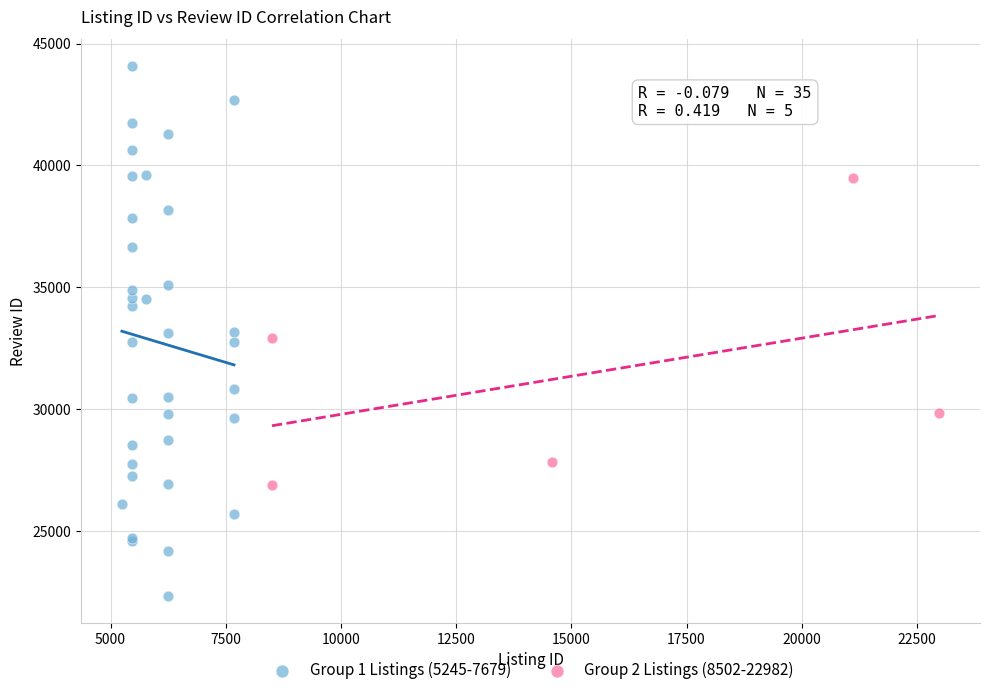

Which series reaches the minimum Y coordinate?

Group 1 Listings (5245-7679)